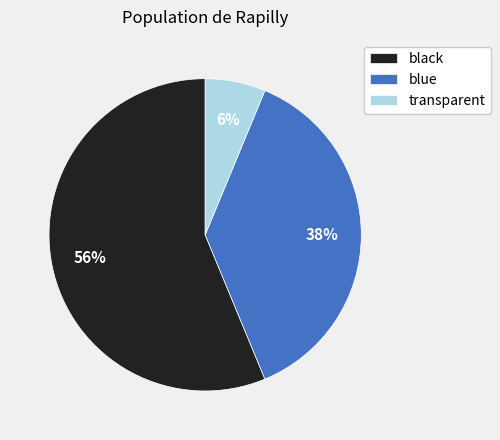

Do black and blue together represent more than half of the pie?

Yes